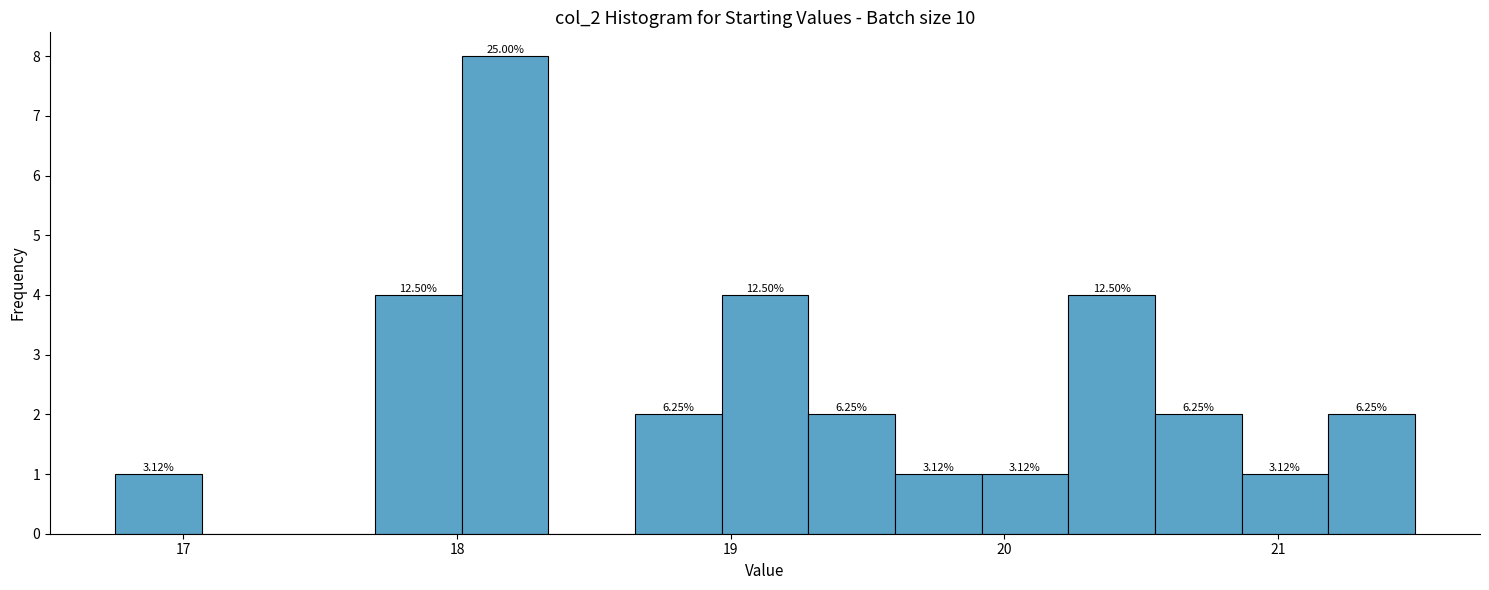

Read against the x-axis, roughly where is the centre of the tallest bar?

18.2